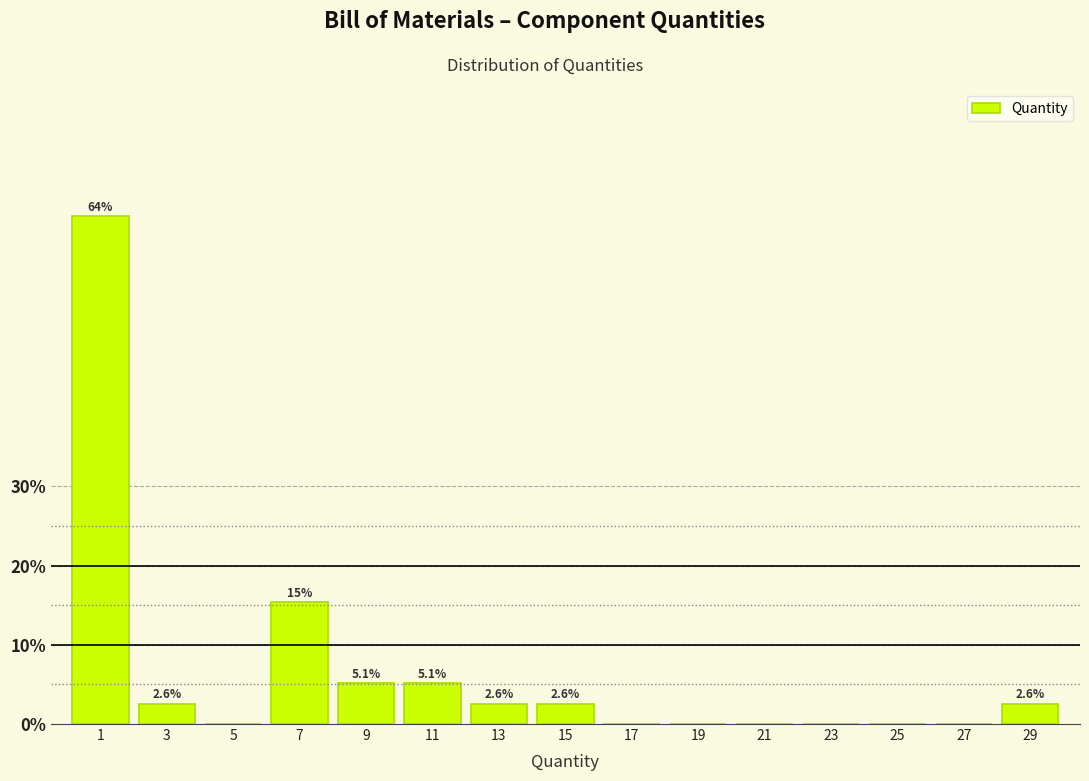

Reading right to left, what are all the values shown in this chart?

29=2.6	27=0.0	25=0.0	23=0.0	21=0.0	19=0.0	17=0.0	15=2.6	13=2.6	11=5.1	9=5.1	7=15.4	5=0.0	3=2.6	1=64.1